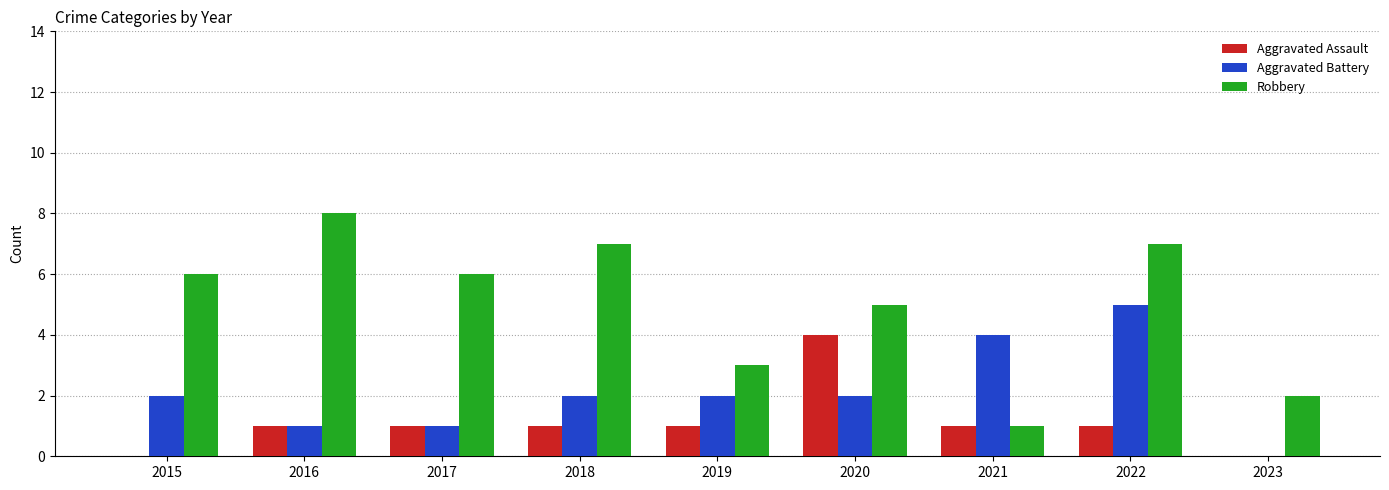

Which series changed the most between 2016 and 2021?

Robbery